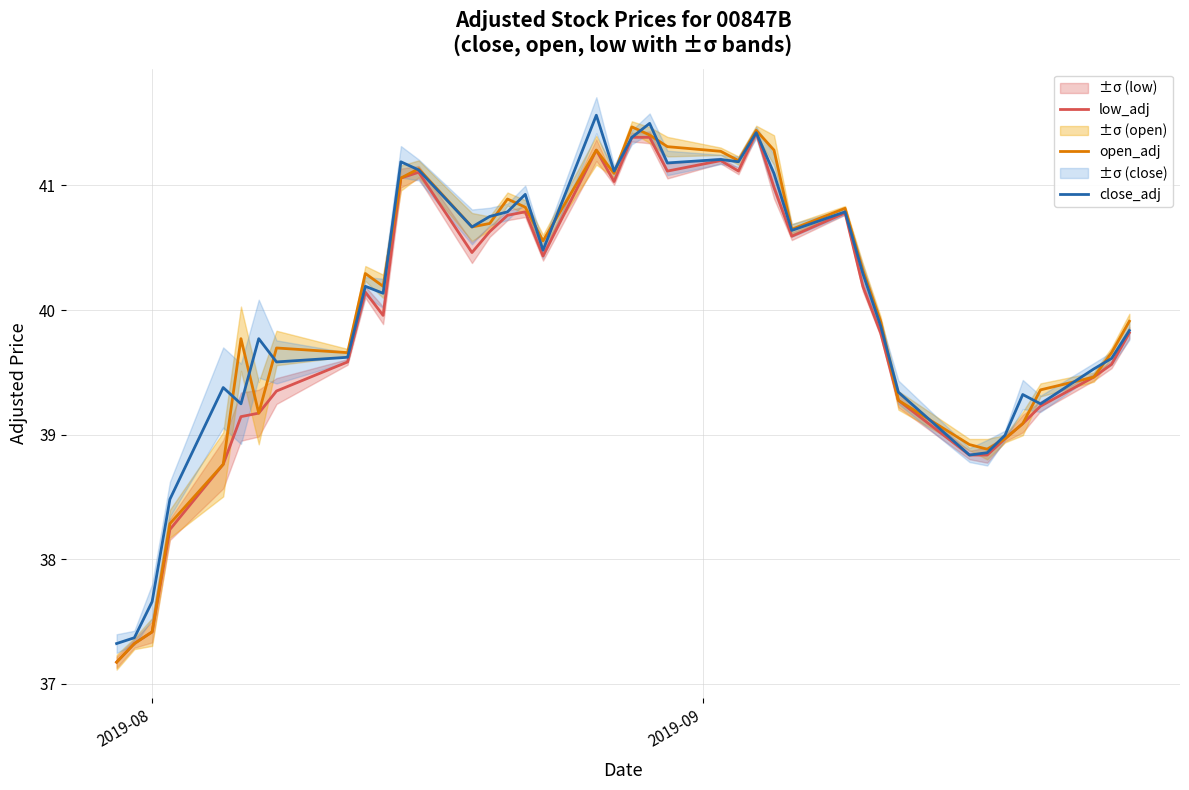

What is the lowest value of the open_adj series?

37.2